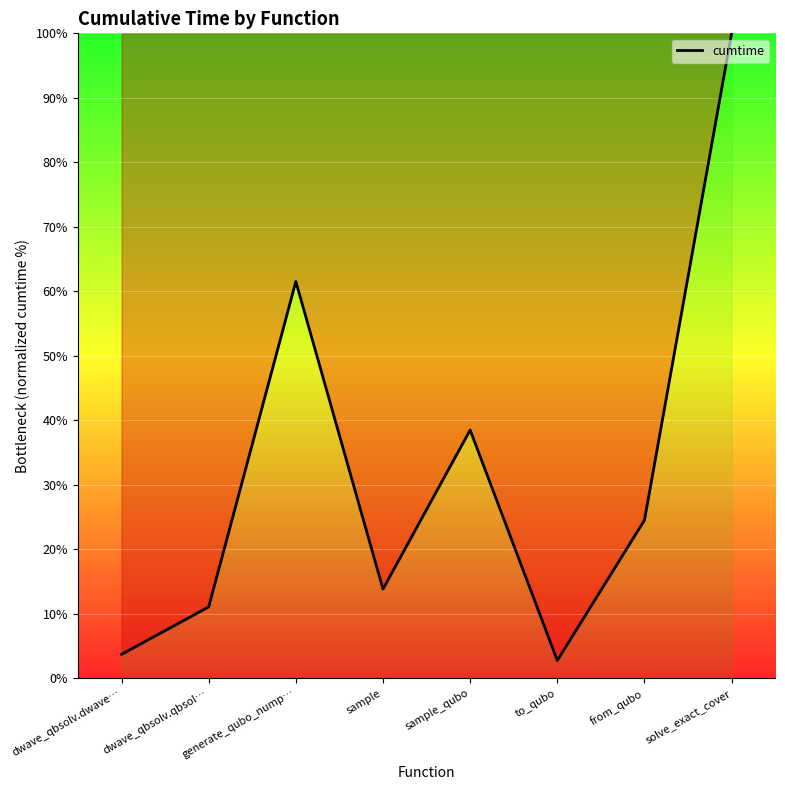

Reading left to right, list all the values displayed in this chart.

3.7	11.1	61.5	13.8	38.5	2.8	24.5	100.0